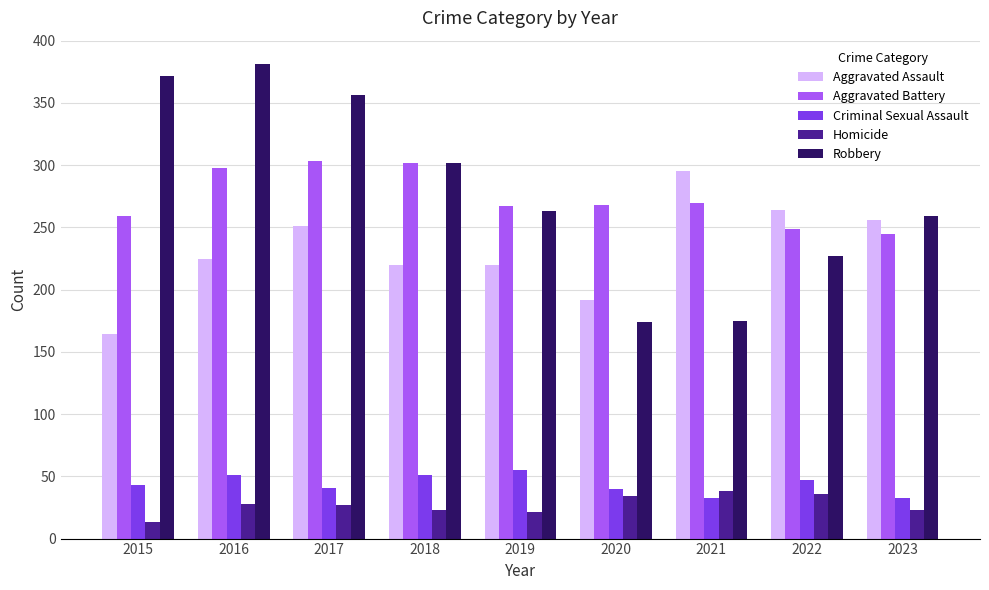

Is the value of Aggravated Battery at 2018 greater than the value of Aggravated Assault at 2016?

Yes